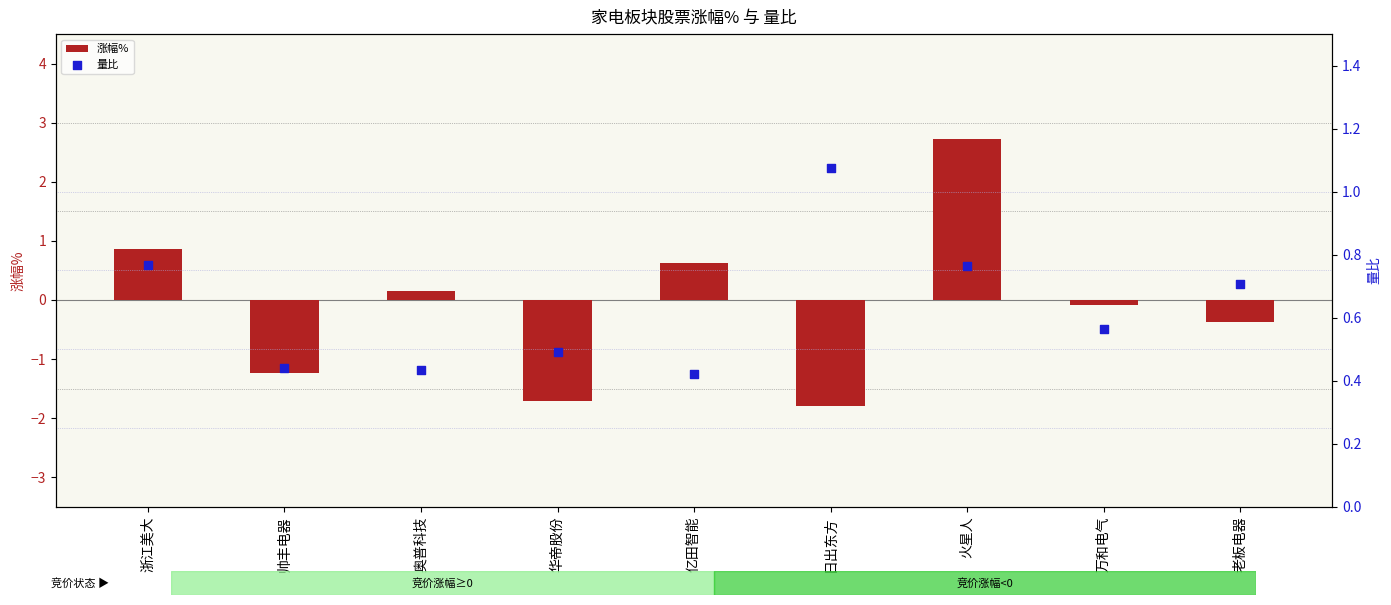

Is the value of 量比 at 帅丰电器 greater than the value of 涨幅% at 亿田智能?

No